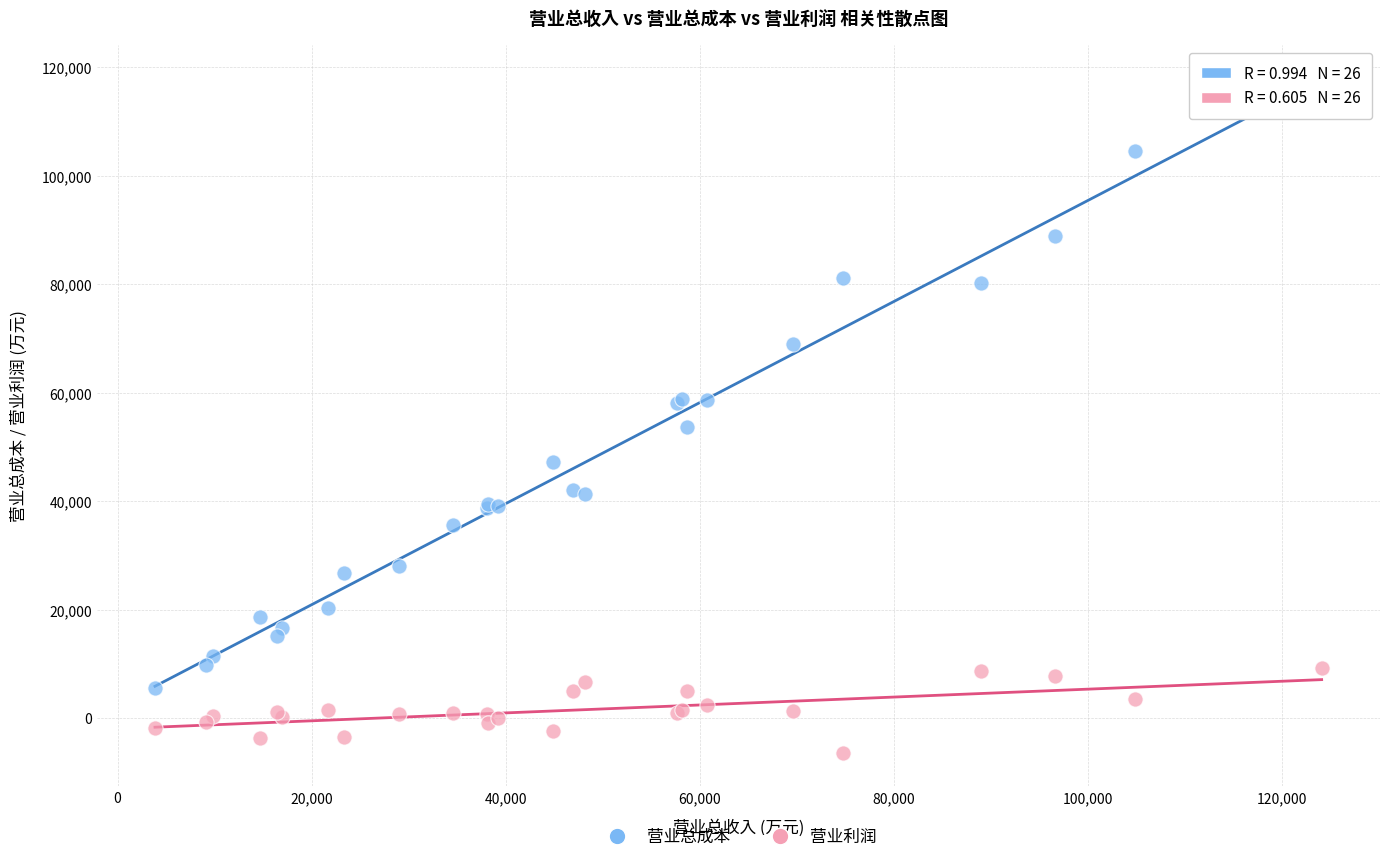

Which series contains the lowest Y value?

营业利润